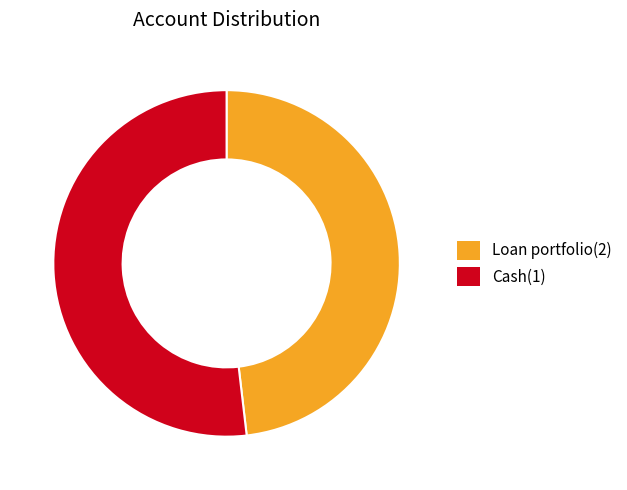

The Loan portfolio(2) slice represents 48% of the pie. True or false?

True